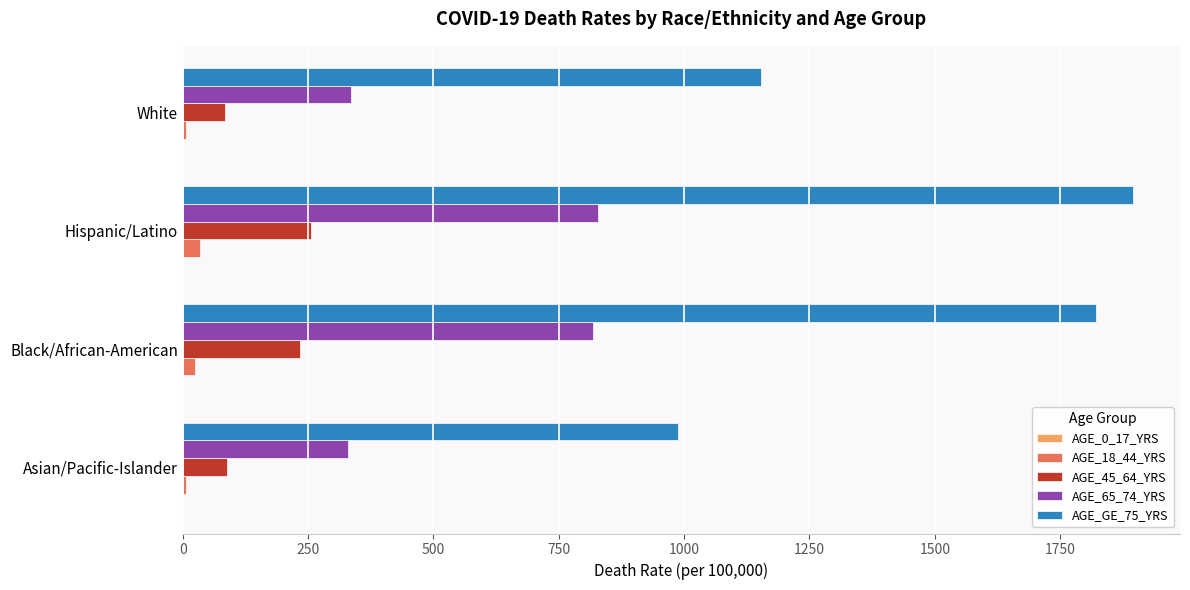

Which category has the highest value across all series?

Hispanic/Latino